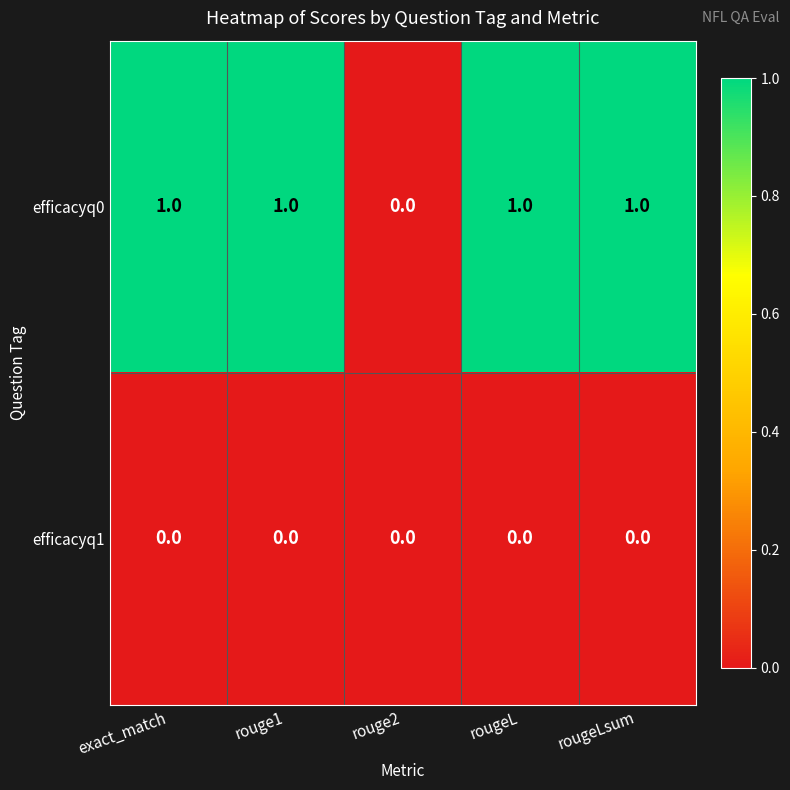

How many categories are shown in the chart?

5